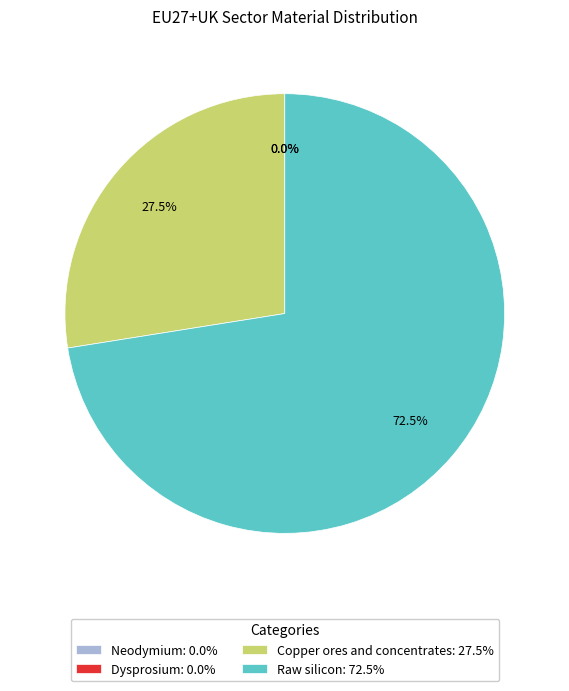

To the nearest percent, what is the average slice percentage?

25%